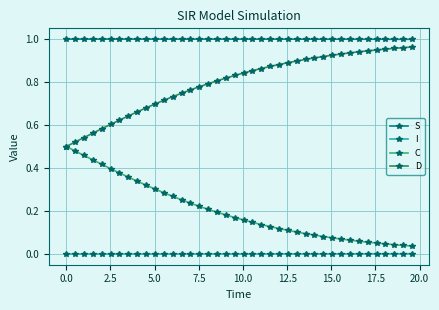

True or false: C and S intersect in this chart.

False